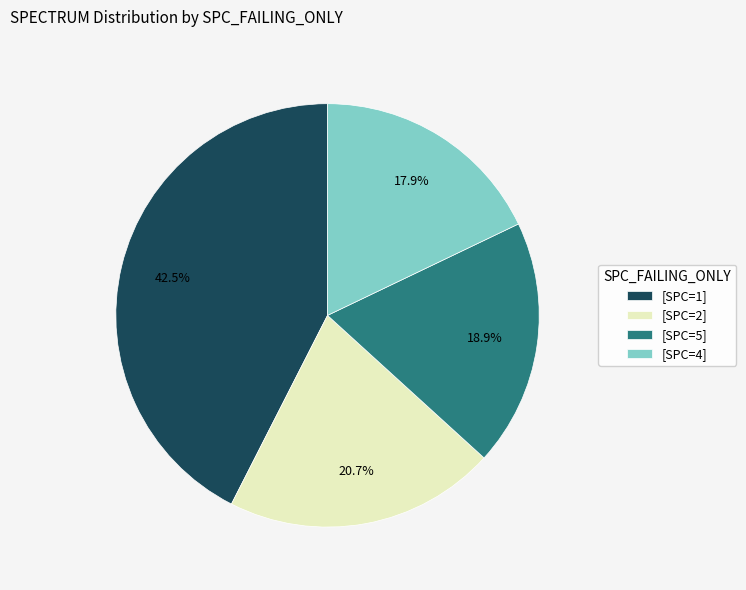

Which slice is the largest?

[SPC=1]